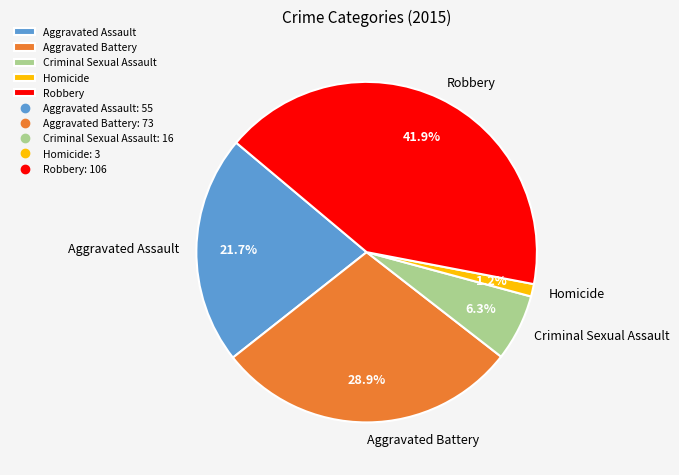

Approximately how many times larger is the value at Robbery compared to Aggravated Assault?

1.9